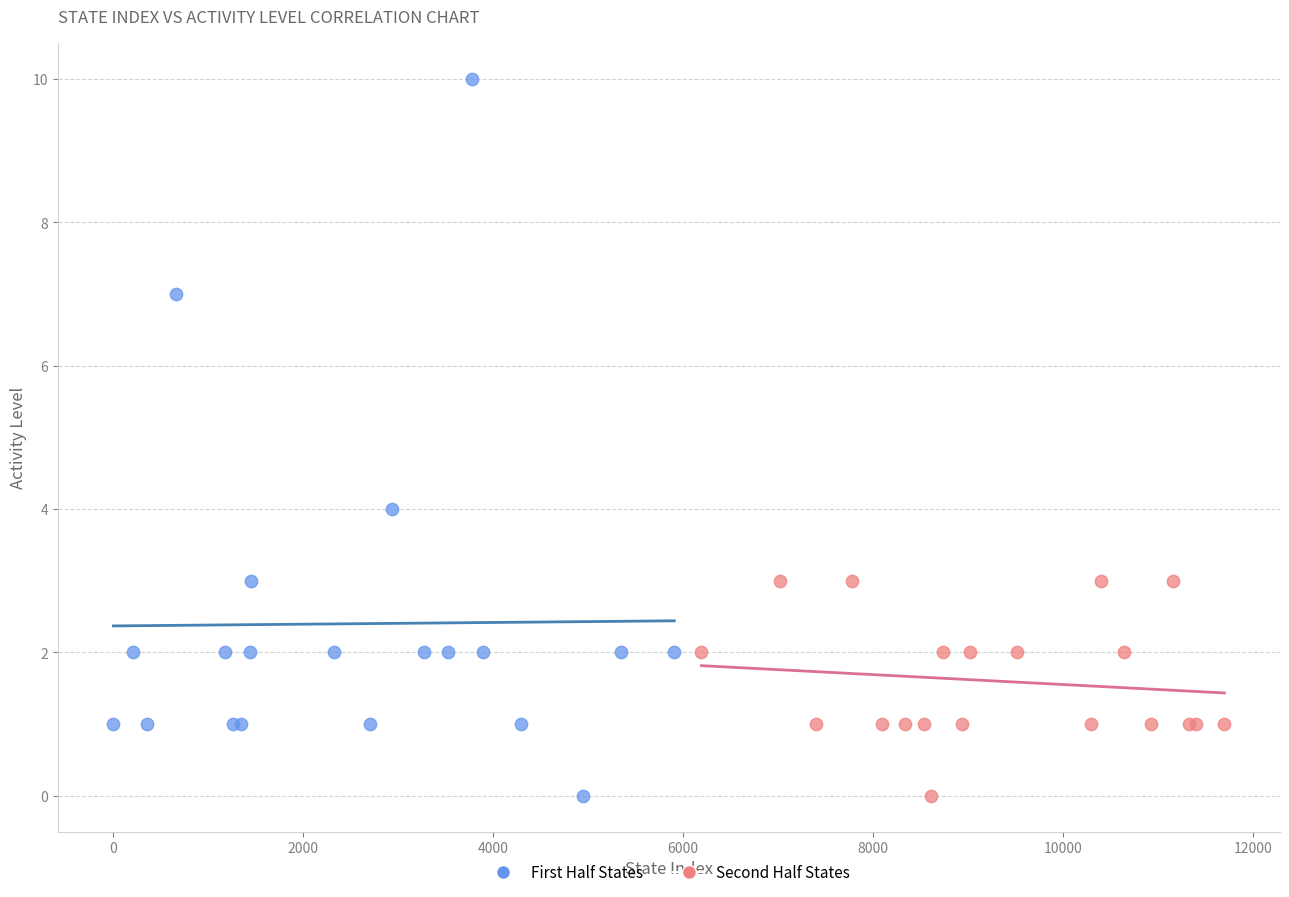

Which series has the widest spread of Y values?

First Half States